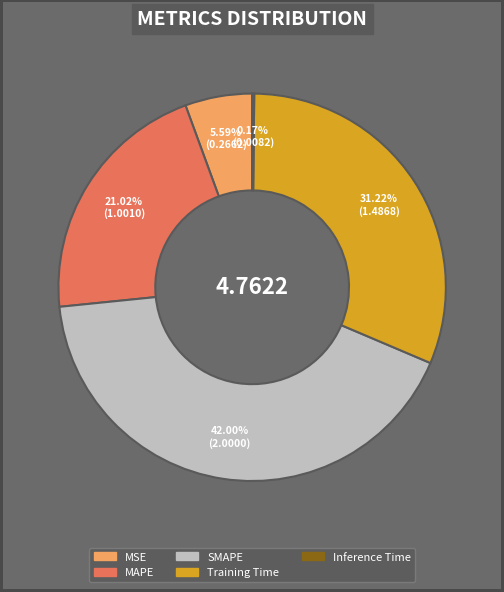

Which has a higher value, Training Time or MAPE?

Training Time